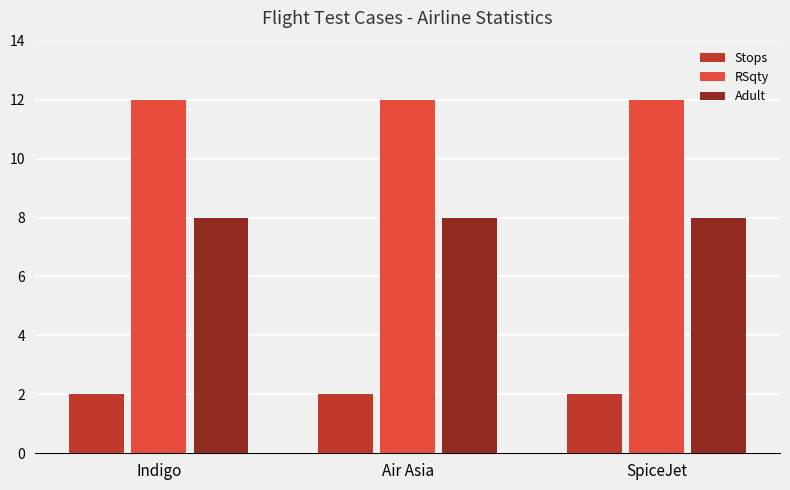

What is the label of the 1st bar from the right?

SpiceJet